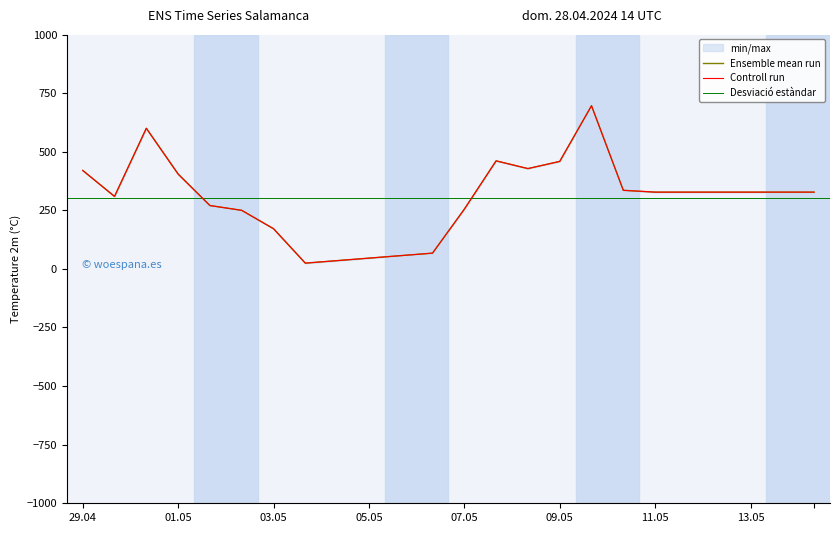

The 3 series shows 309.2 at 1. True or false?

True